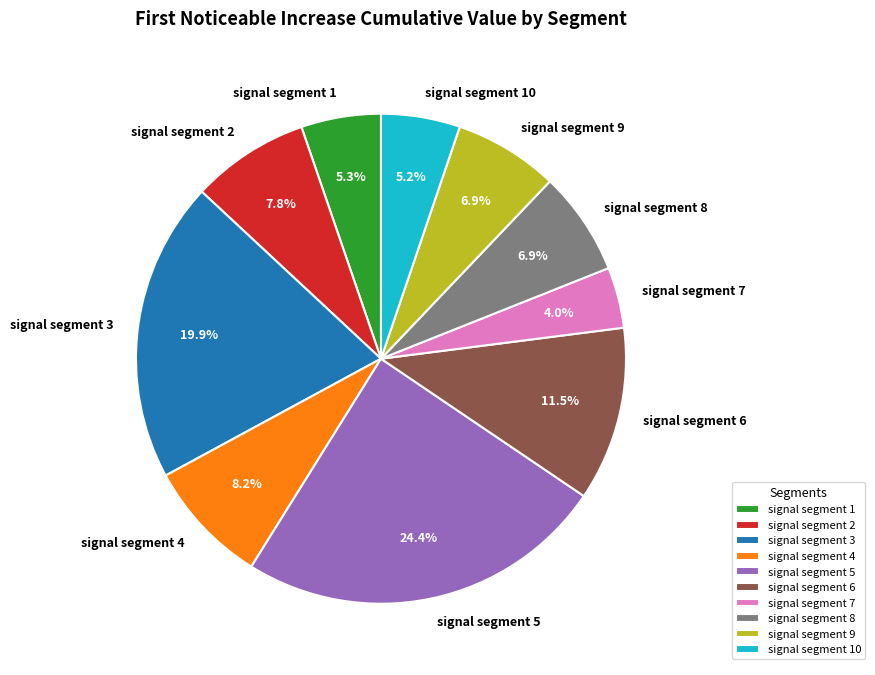

Which slice is the smallest?

signal segment 7